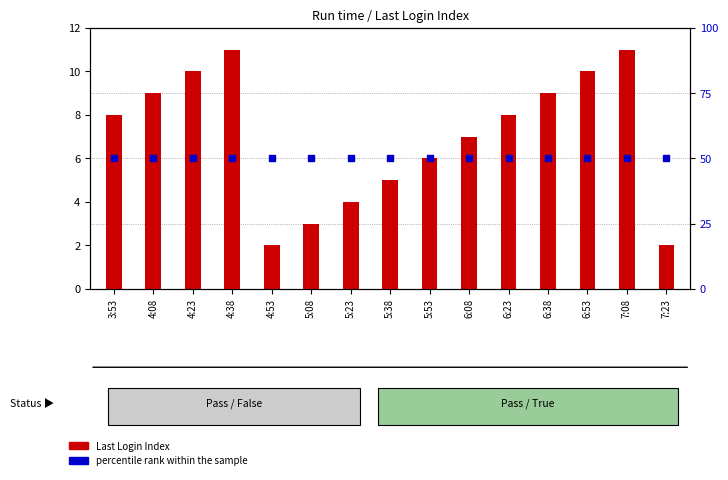

At how many categories does at least one series exceed 13?

15